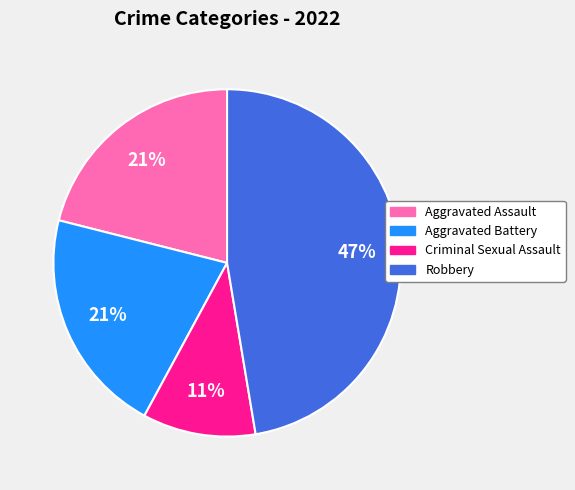

What is the smallest slice in the pie chart?

Criminal Sexual Assault